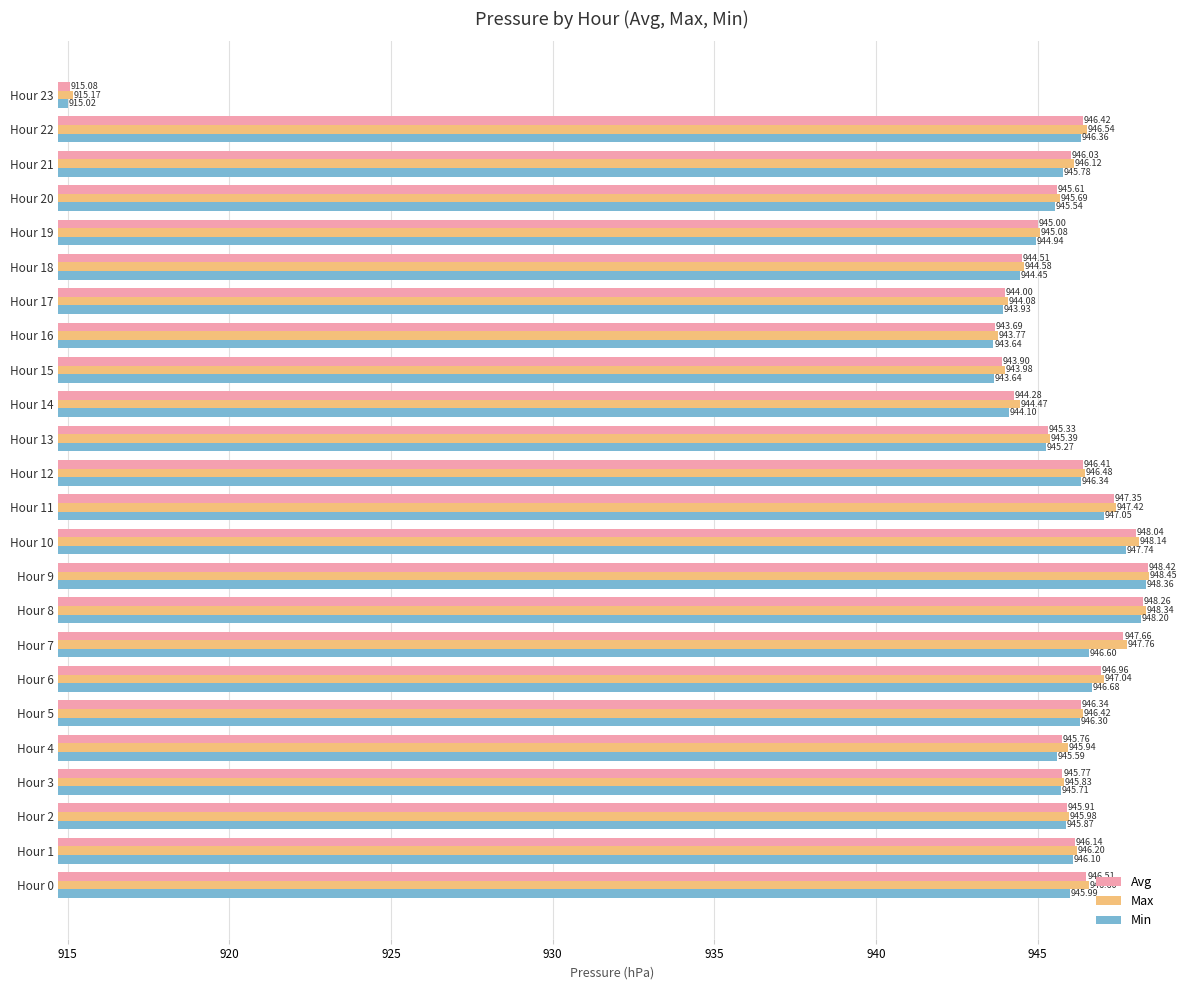

Between Hour 6 and Hour 8, which series saw the biggest shift?

Min